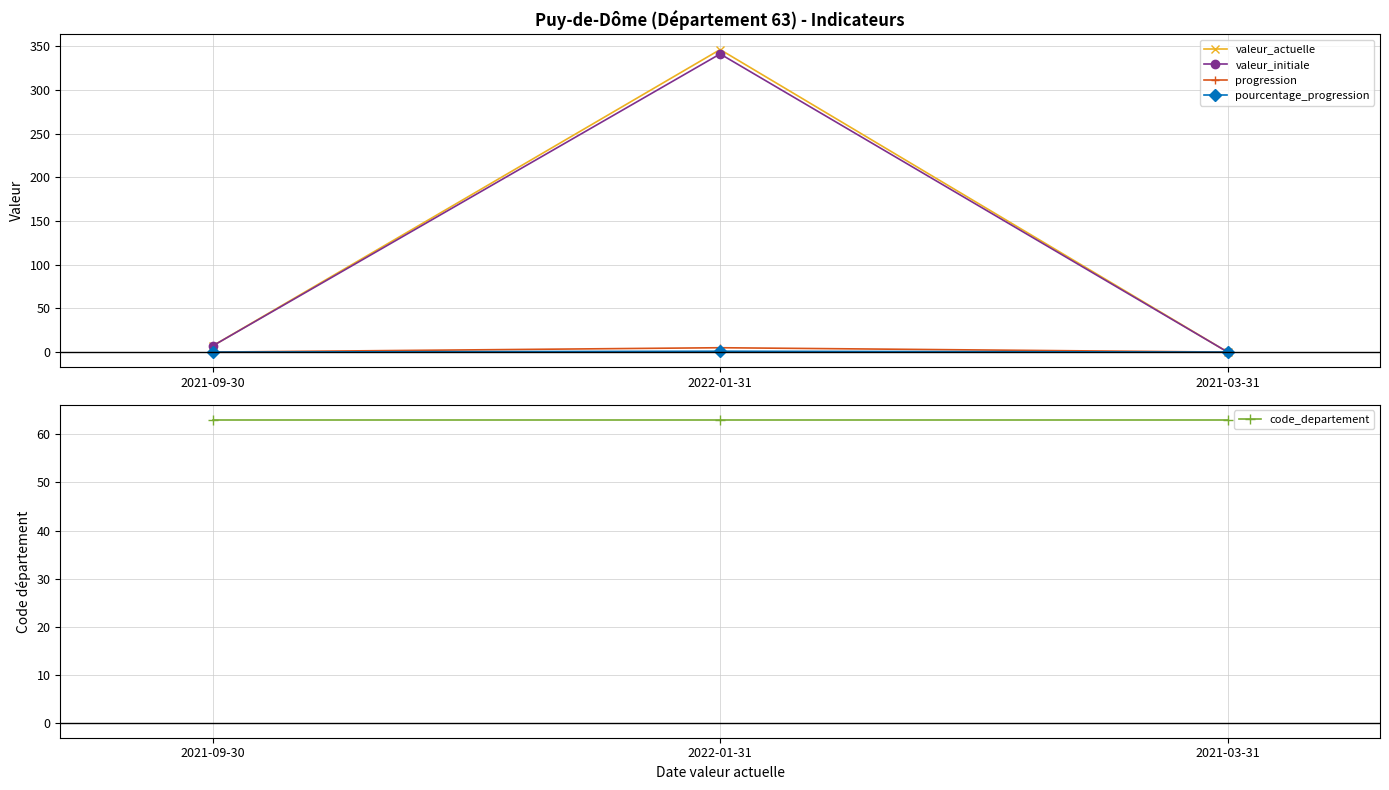

Reading left to right, what are all the values shown in this chart?

valeur_actuelle: 2021-09-30=7	2022-01-31=346	2021-03-31=0
valeur_initiale: 2021-09-30=7	2022-01-31=341	2021-03-31=0
progression: 2021-09-30=0	2022-01-31=5	2021-03-31=0
pourcentage_progression: 2021-09-30=0	2022-01-31=1	2021-03-31=0
code_departement: 2021-09-30=63	2022-01-31=63	2021-03-31=63